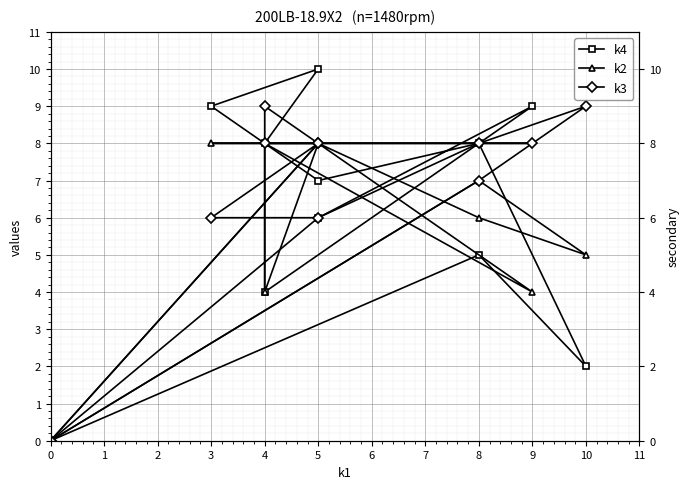

The value of k4 at 0 is 0. True or false?

True